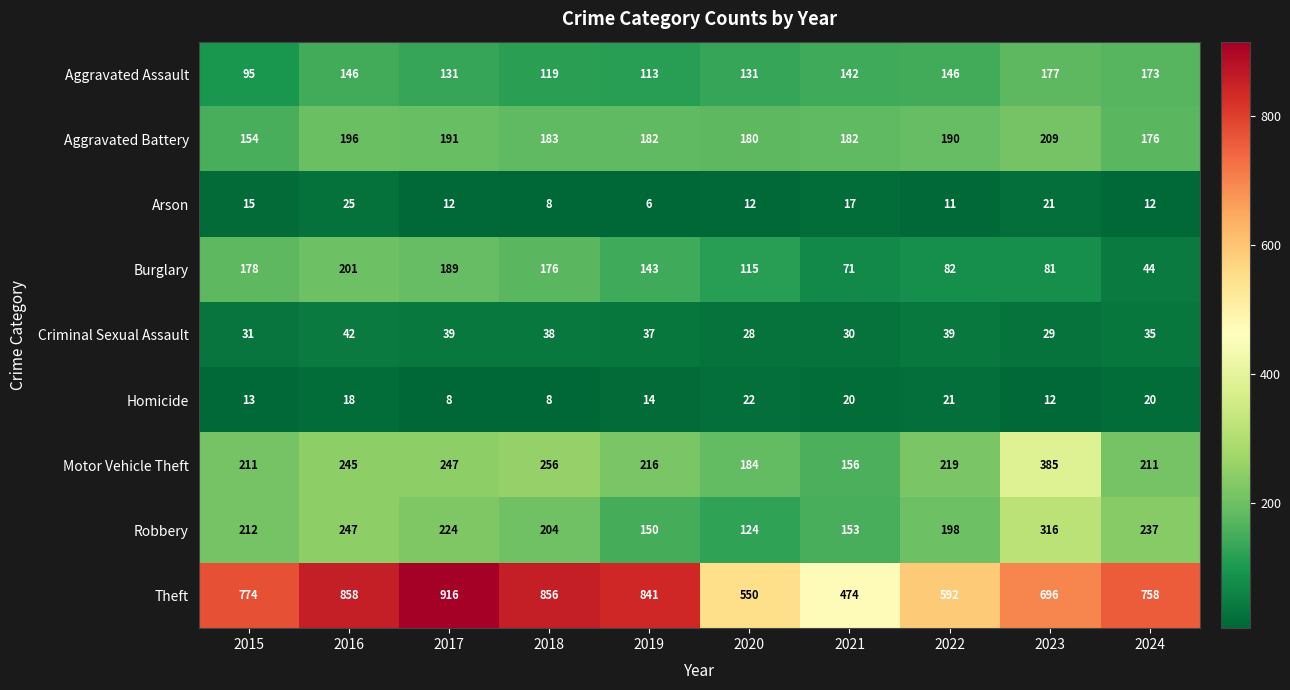

Rank the series by their maximum value, from highest to lowest.

Theft, Motor Vehicle Theft, Robbery, Aggravated Battery, Burglary, Aggravated Assault, Criminal Sexual Assault, Arson, Homicide